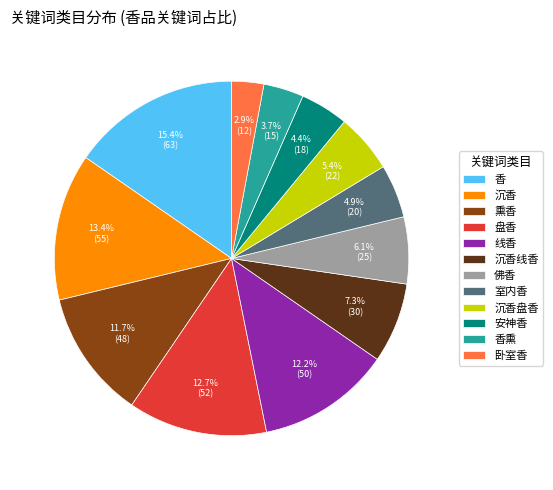

Is there any slice that represents more than half of the pie?

No